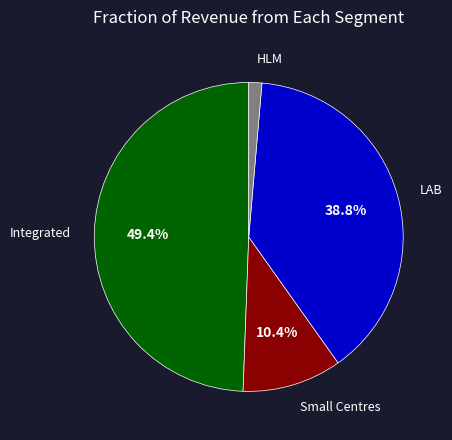

Between HLM and Integrated, which is larger?

Integrated